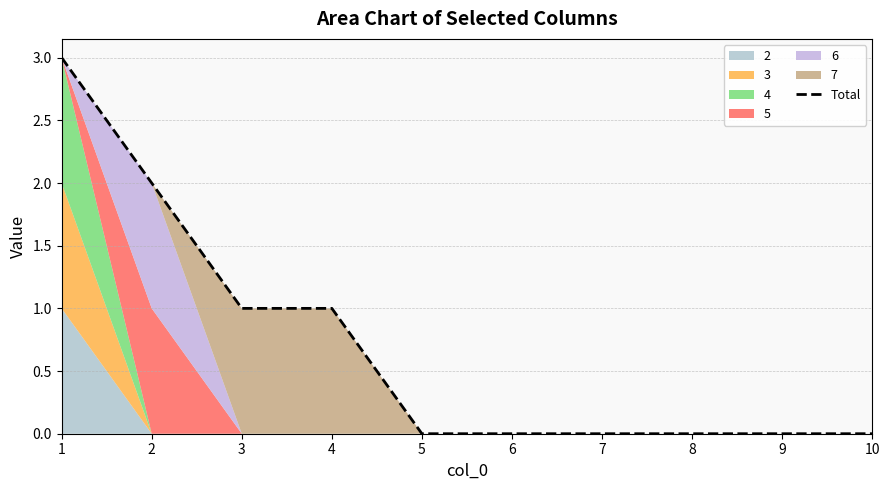

True or false: the data has more than 1 interior local peaks.

False